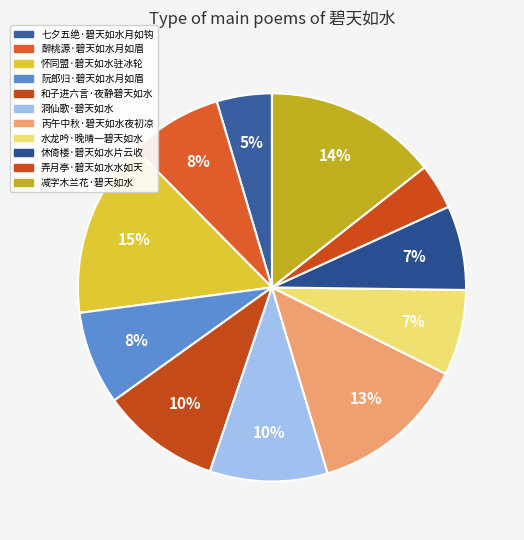

Count the number of slices in the pie.

11